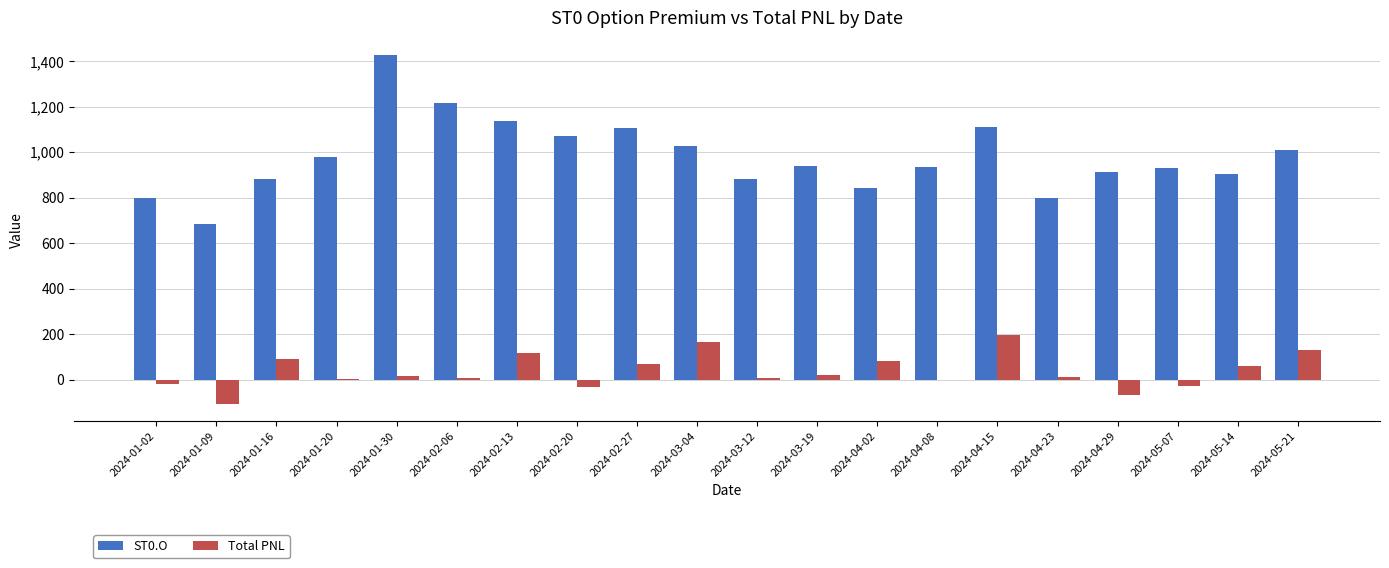

Which category has the highest value in the ST0.O series?

2024-01-30